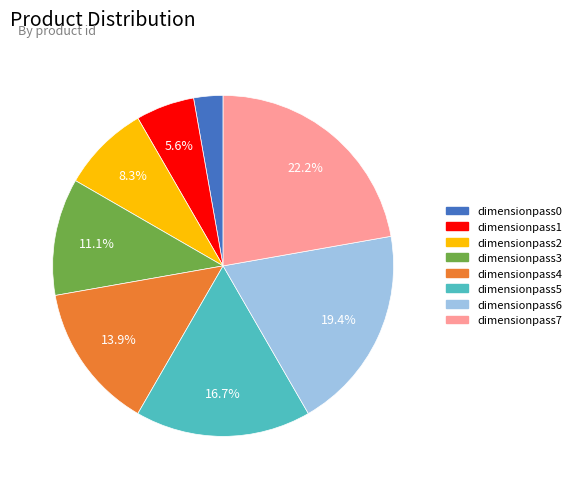

Is it true that dimensionpass6 is 31% of the pie?

False